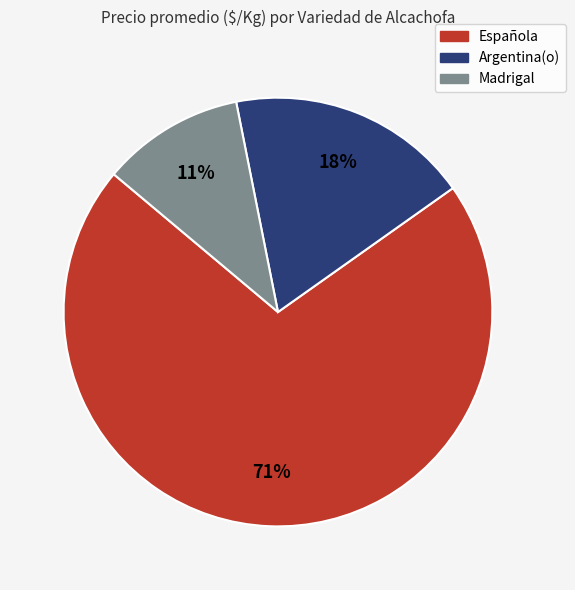

Which slice is the smallest?

Madrigal